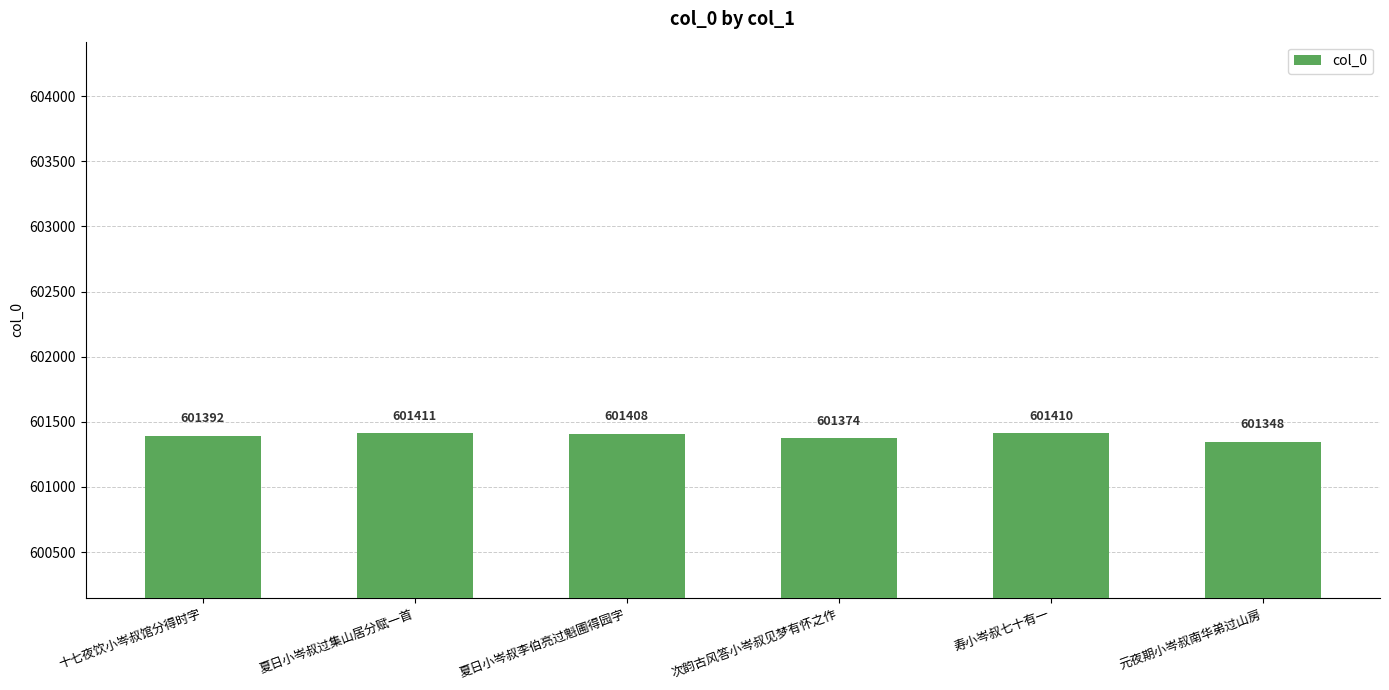

The chart shows a value of 601411 at 夏日小岑叔过集山居分赋一首. True or false?

True